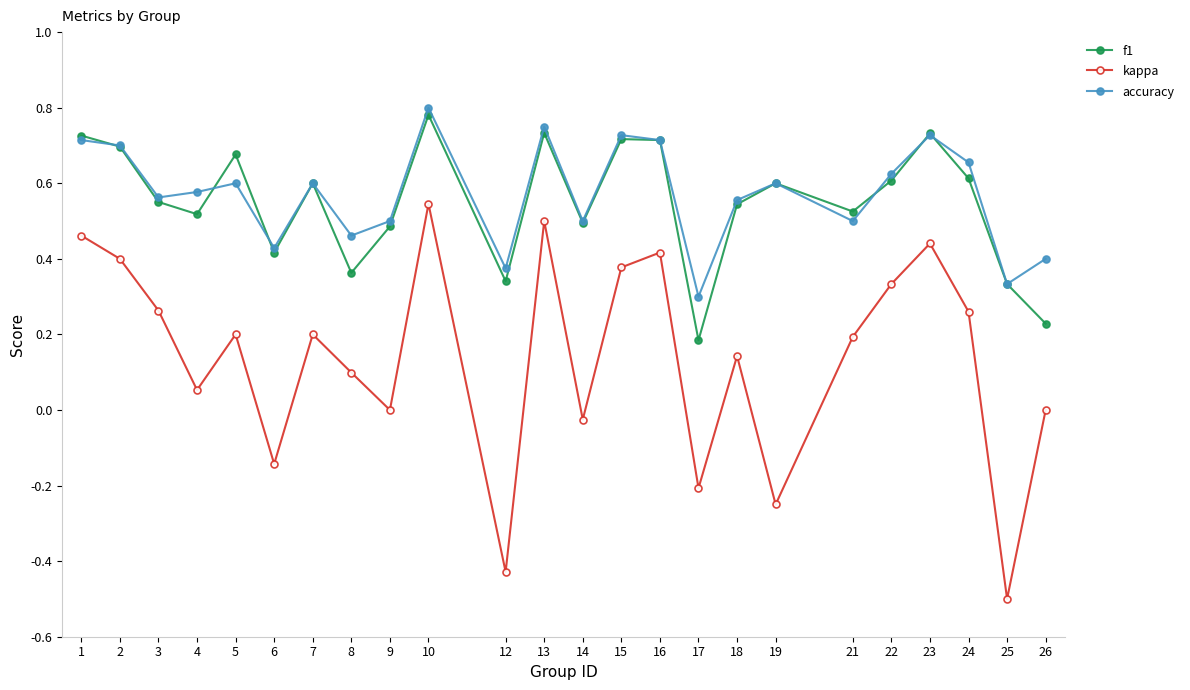

True or false: accuracy and kappa cross at least once.

False